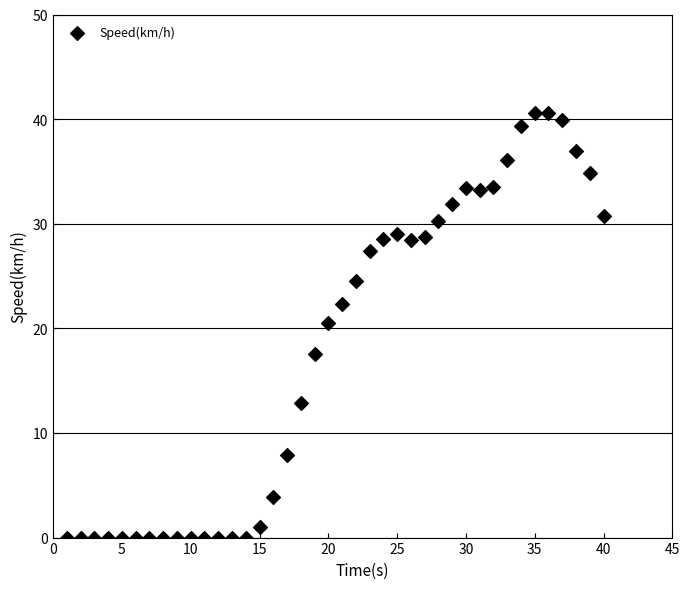

What is the range of X values (max minus min)?

39.0